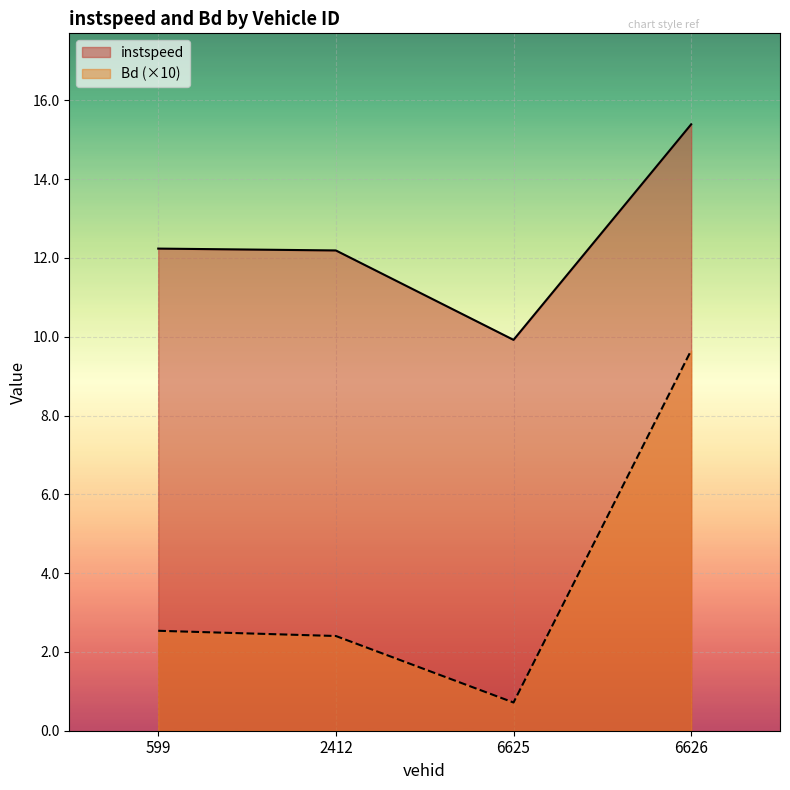

List the series in order of their overall mean, lowest first.

Bd (×10), instspeed